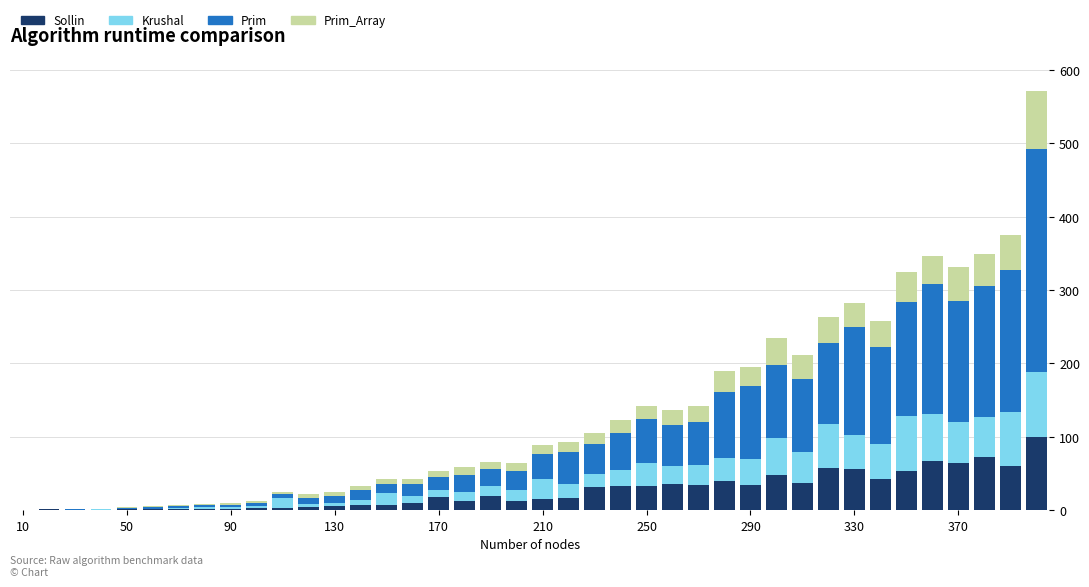

Which series has the largest range (max minus min)?

Prim